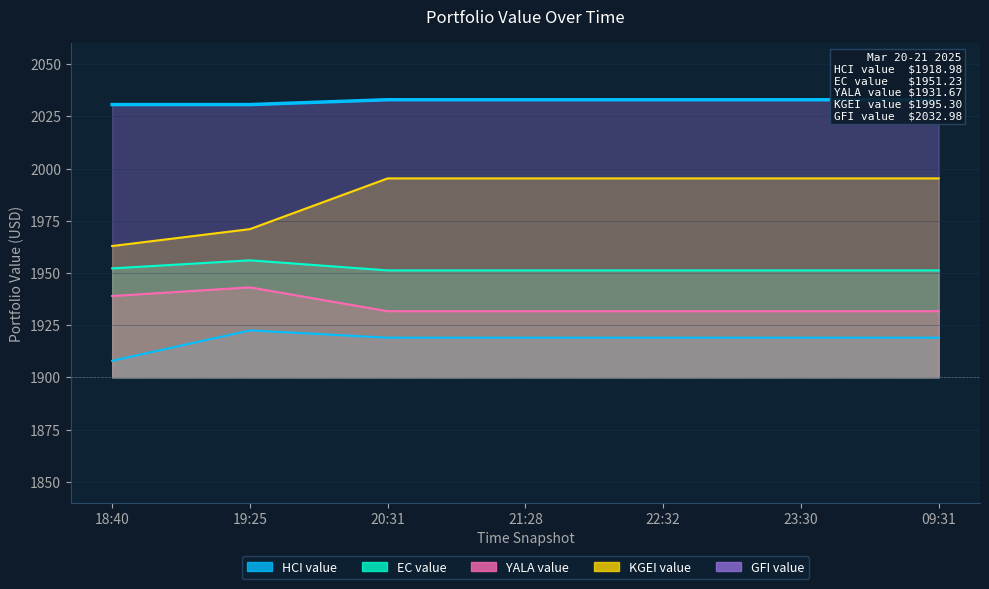

Does the chart have visible grid lines?

Yes